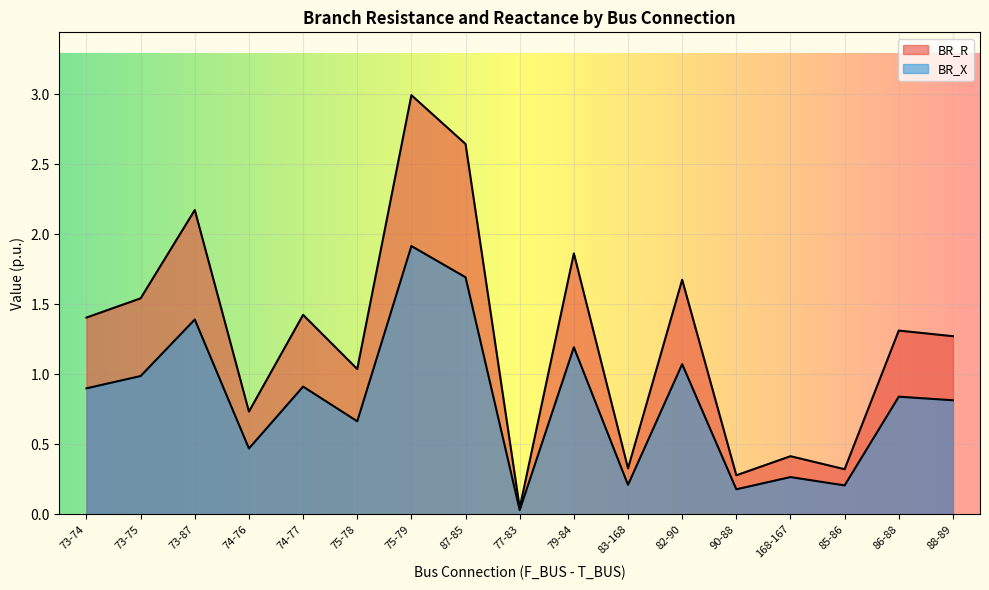

At which category is the sum across all series the highest?

75-79